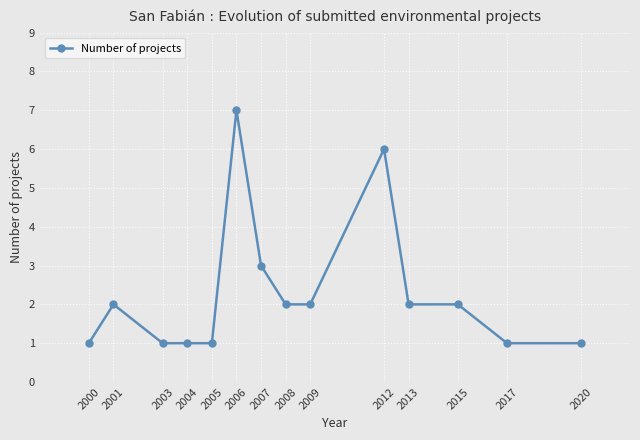

What is the sum of the values at 2005 and 2000?

2